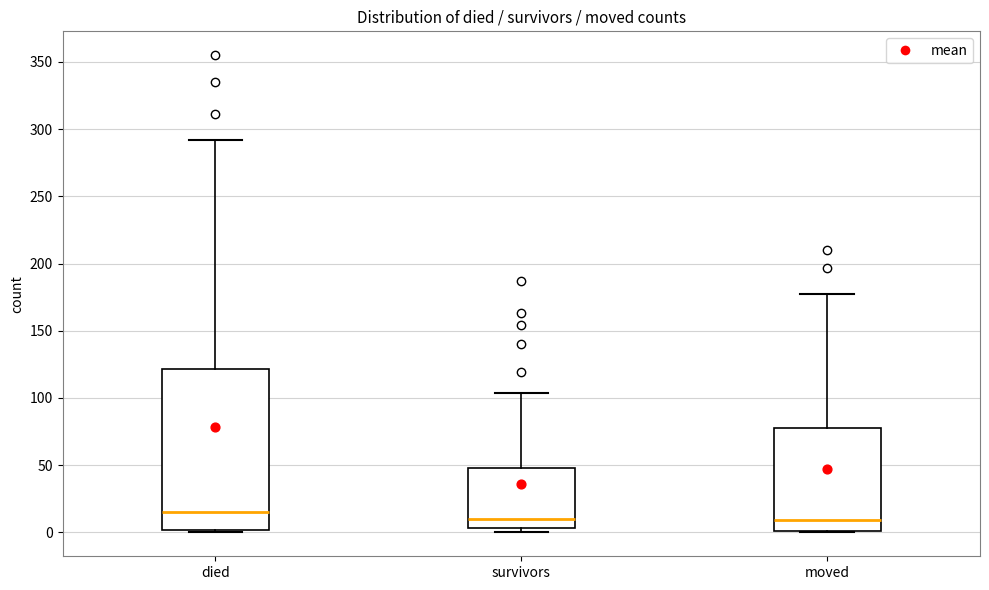

Where is the upper edge of the box for moved on the y-axis? The values are not printed on the chart, so give them approximately, as read against the axis.

80